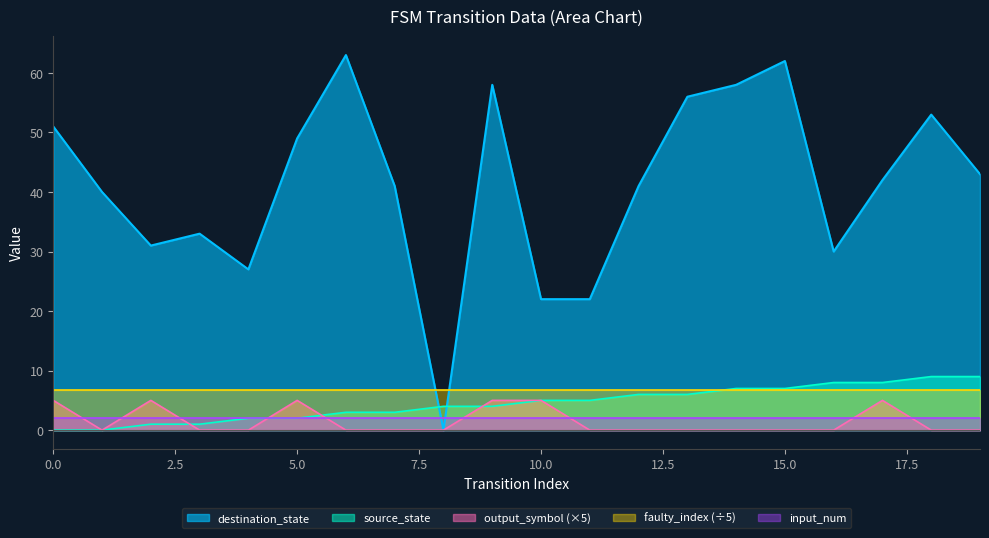

Between which two adjacent categories do output_symbol and source_state first intersect?

2 and 3